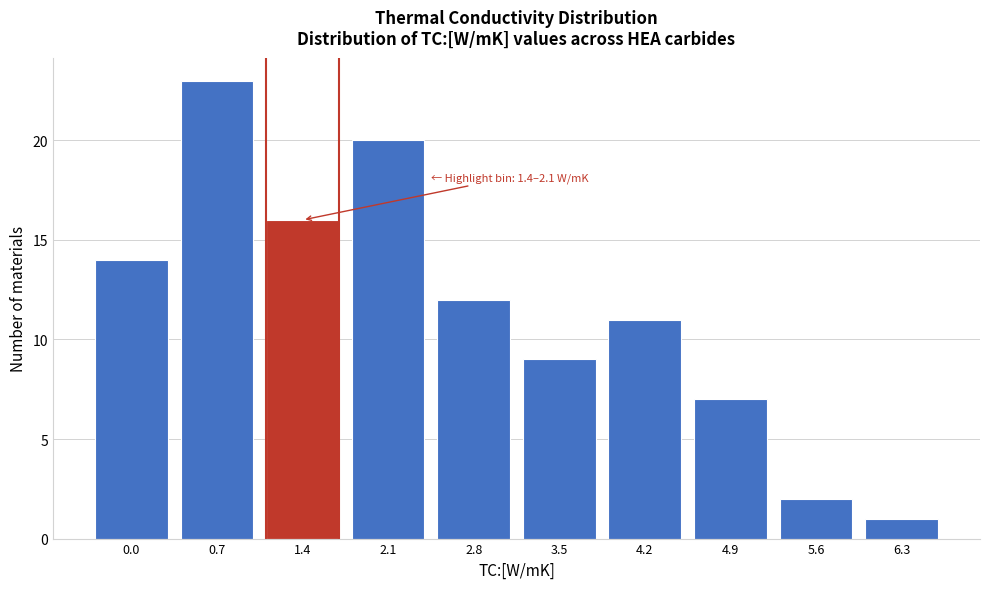

Reading left to right, what are all the values shown in this chart?

14	23	16	20	12	9	11	7	2	1